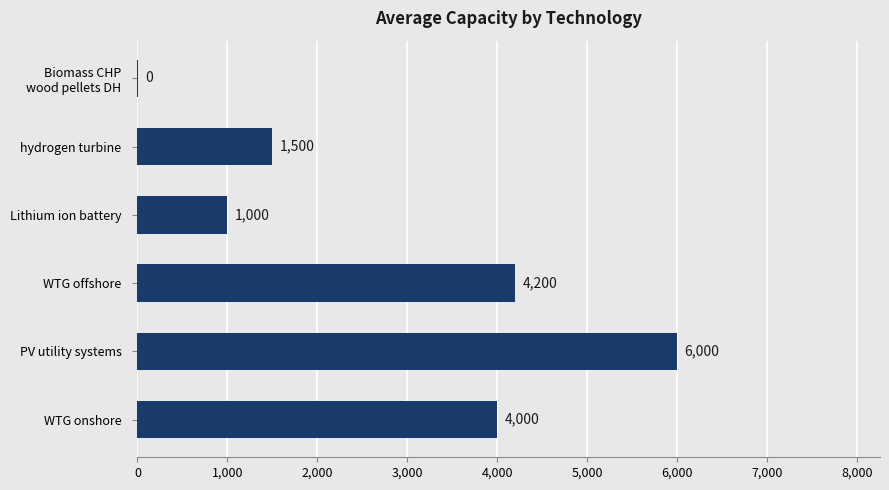

What is the maximum value shown in the chart?

6000.0